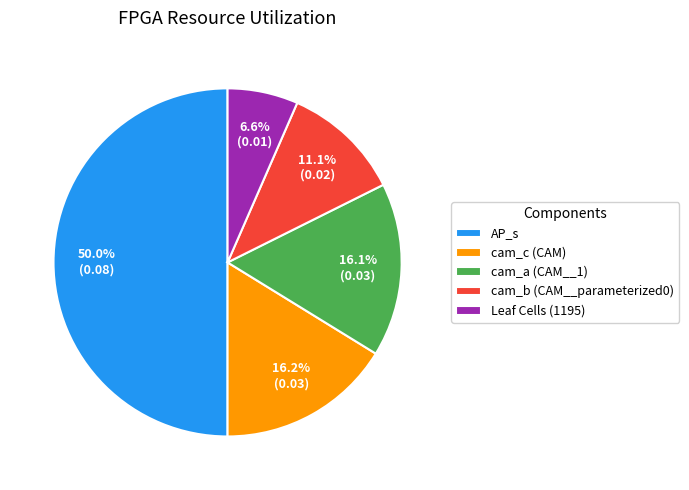

Is the sum of cam_a (CAM__1) and cam_b (CAM__parameterized0) greater than half?

No